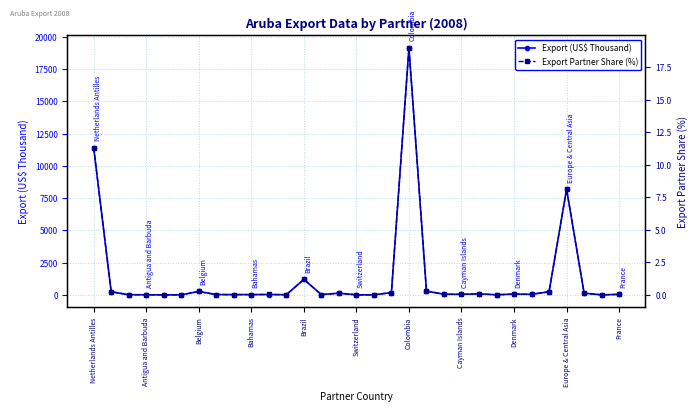

True or false: Export Partner Share (%) has more than 1 points higher than both neighbors.

True